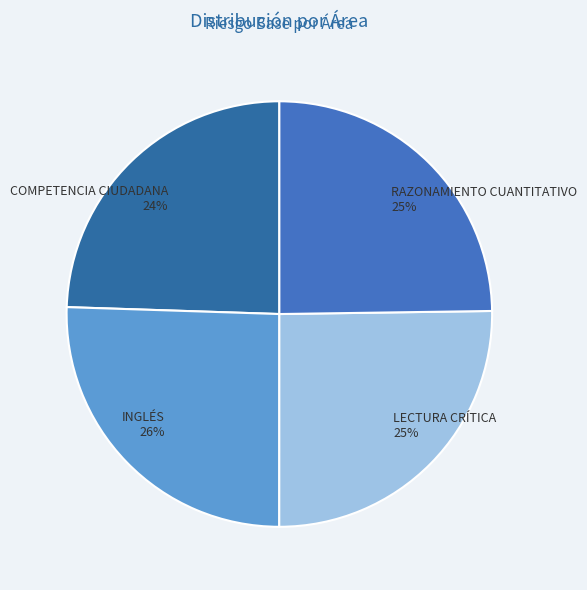

What percentage is the INGLÉS slice, to the nearest percent?

26%